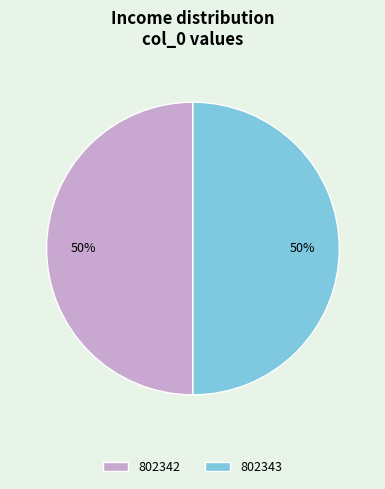

How many segments does this pie chart have?

2